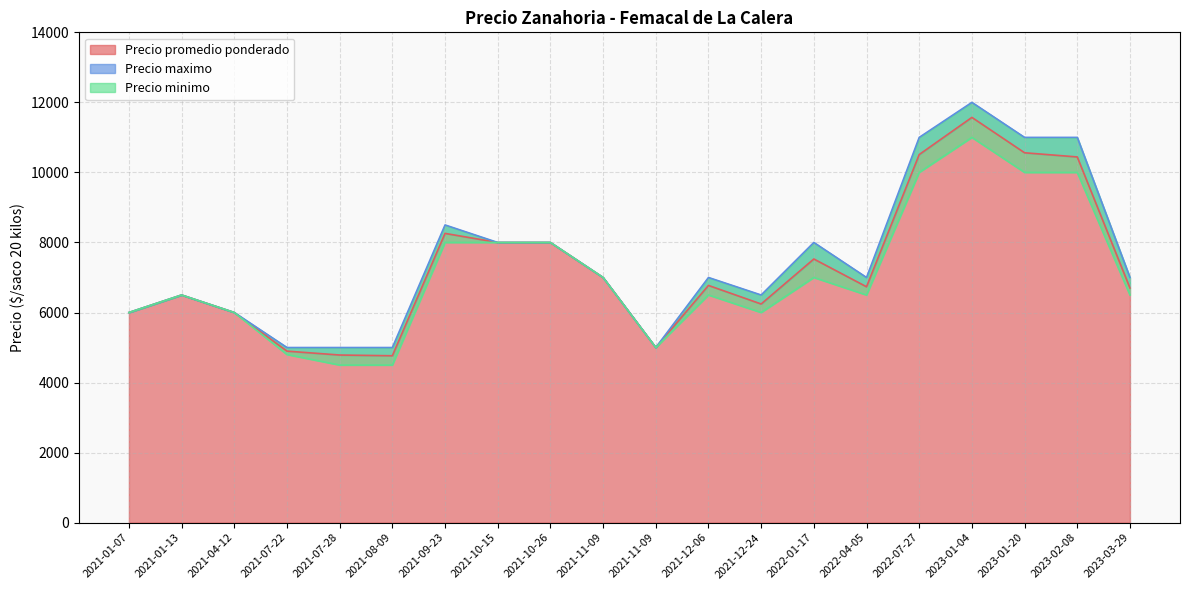

Which series has the largest total across all categories?

Precio maximo